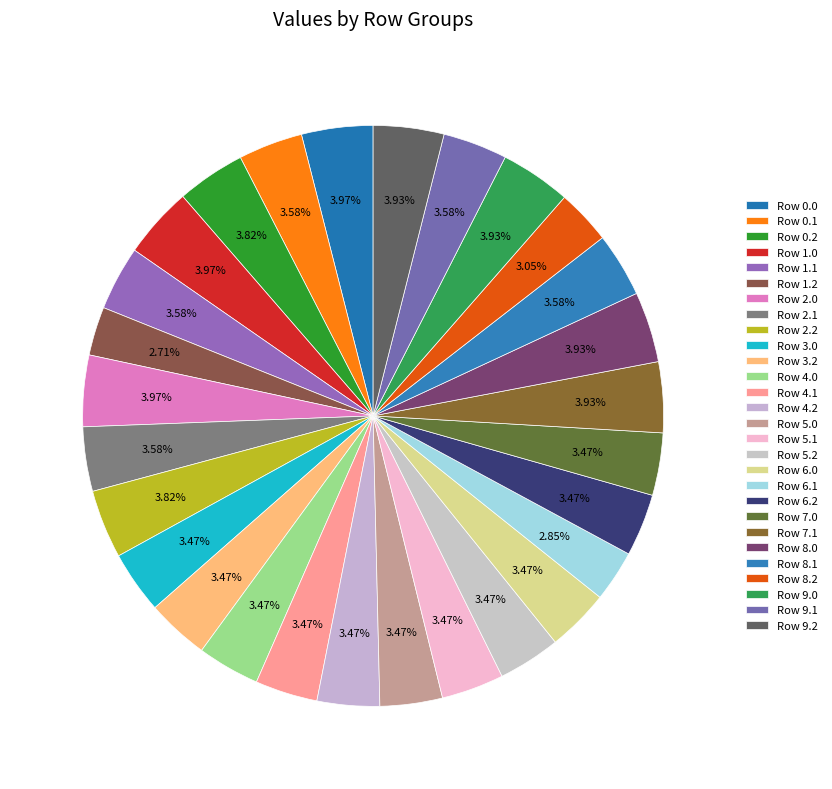

Count the number of slices in the pie.

28